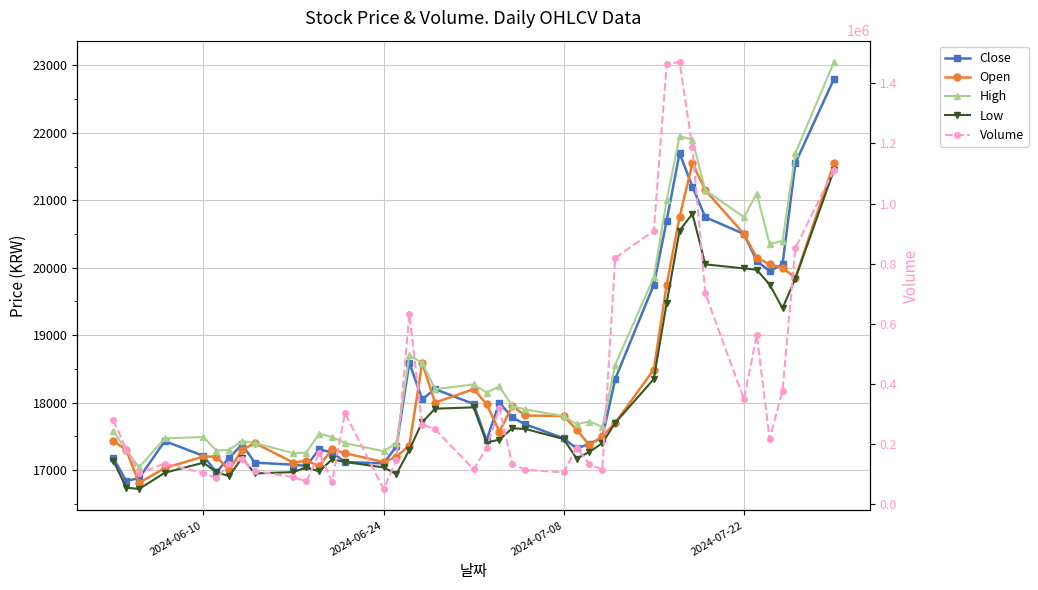

What is the value of the Close point at the 33rd from the left?

21200